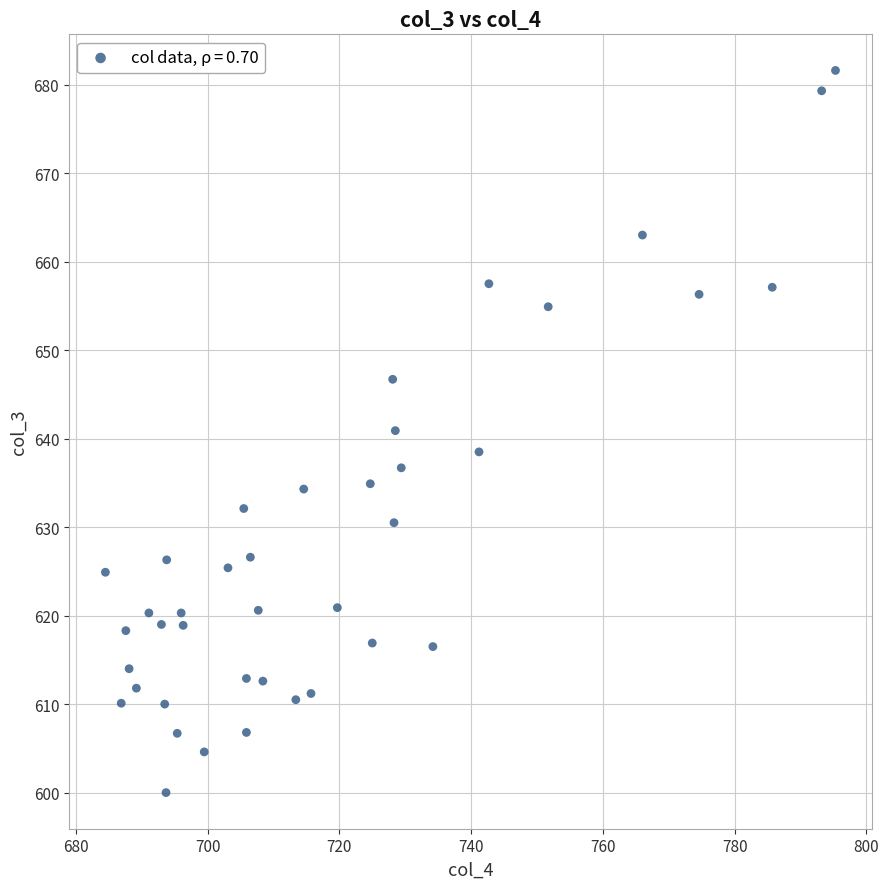

What is the range of Y values (max minus min)?

81.6